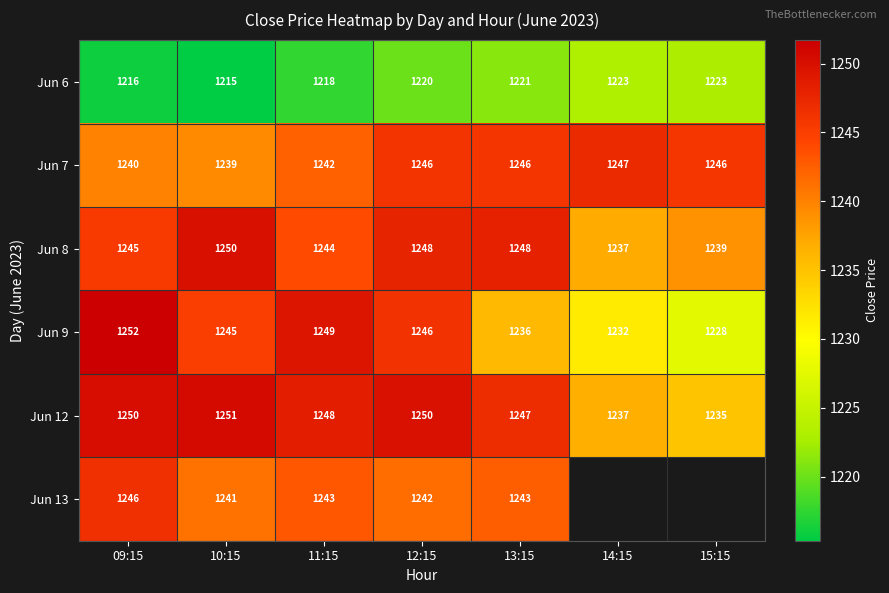

What is the spread (max minus min) of values at 09:15?

36